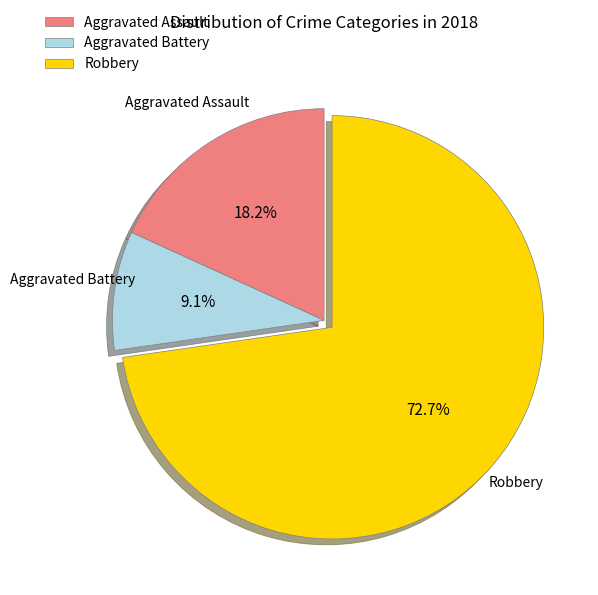

To the nearest percent, what is the difference between the largest and smallest slice percentages?

64%